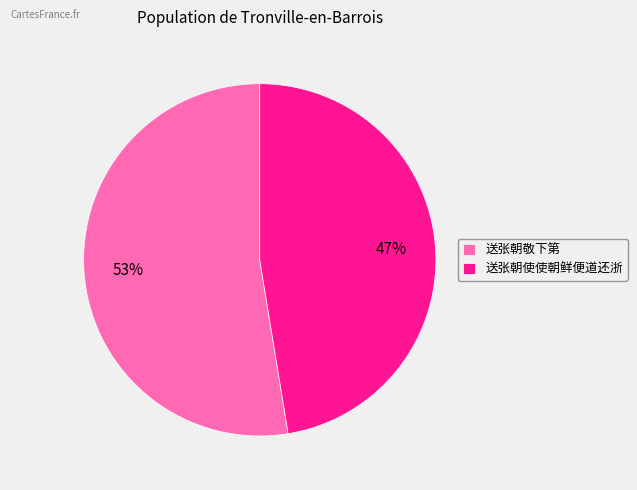

Which slice represents more than half of the pie?

送张朝敬下第